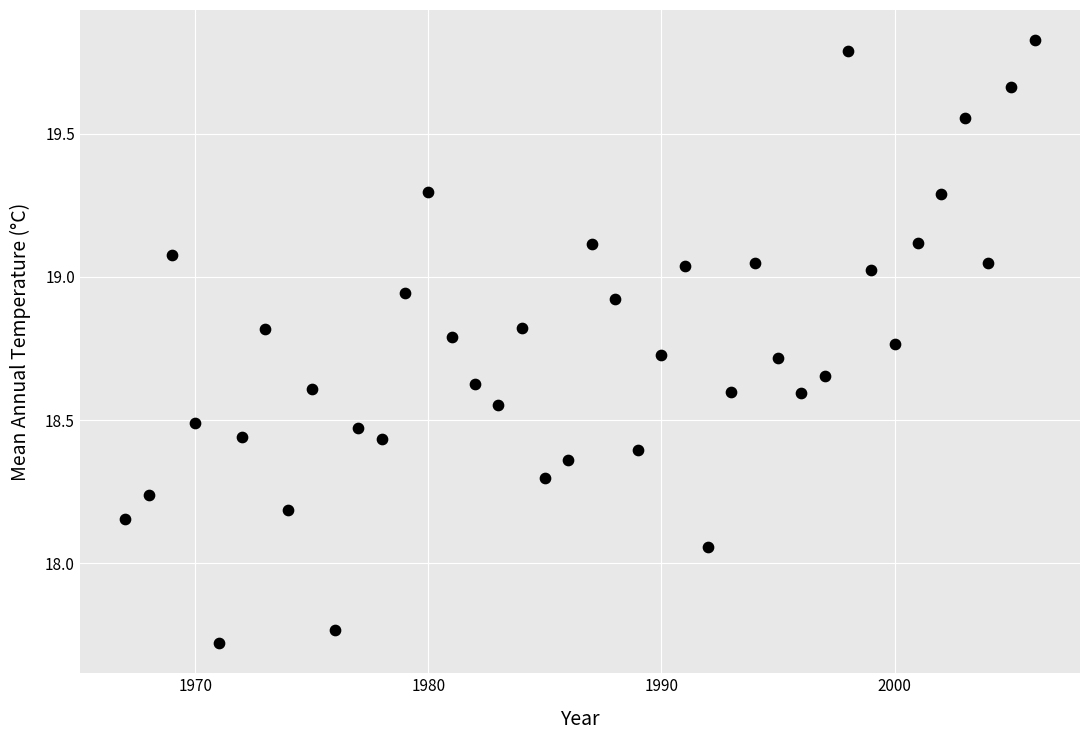

What is the range of X values (max minus min)?

39.0